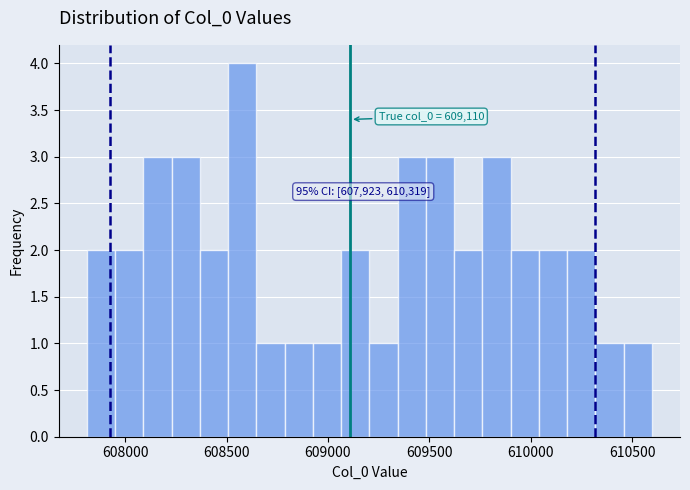

Read against the x-axis, roughly where is the centre of the tallest bar?

608600